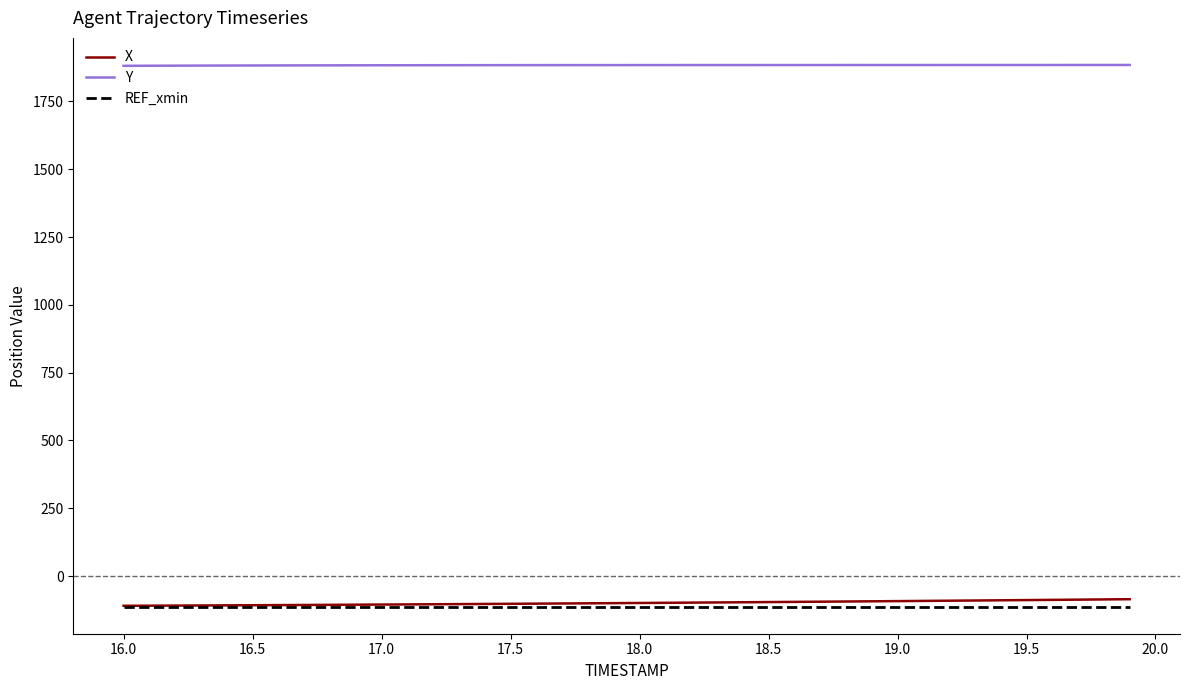

Which series has the largest range (max minus min)?

X